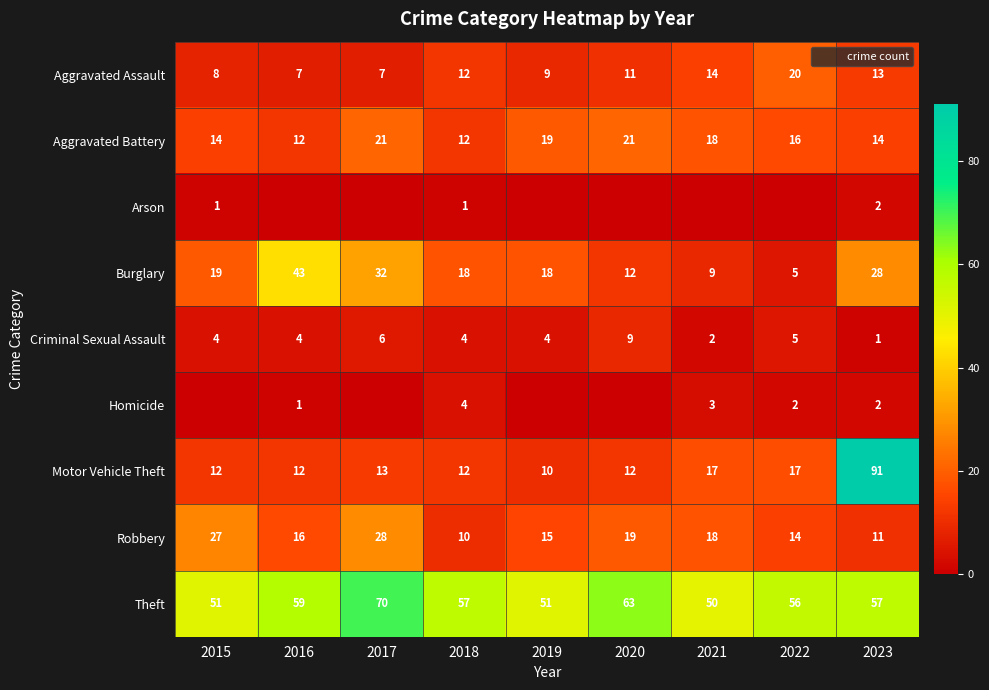

What is the sum of all Aggravated Battery values?

147